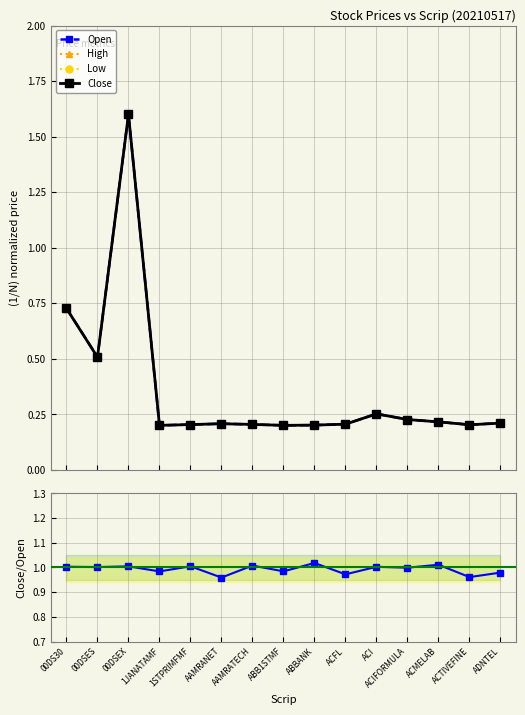

How many Close values are between 0 and 1?

14